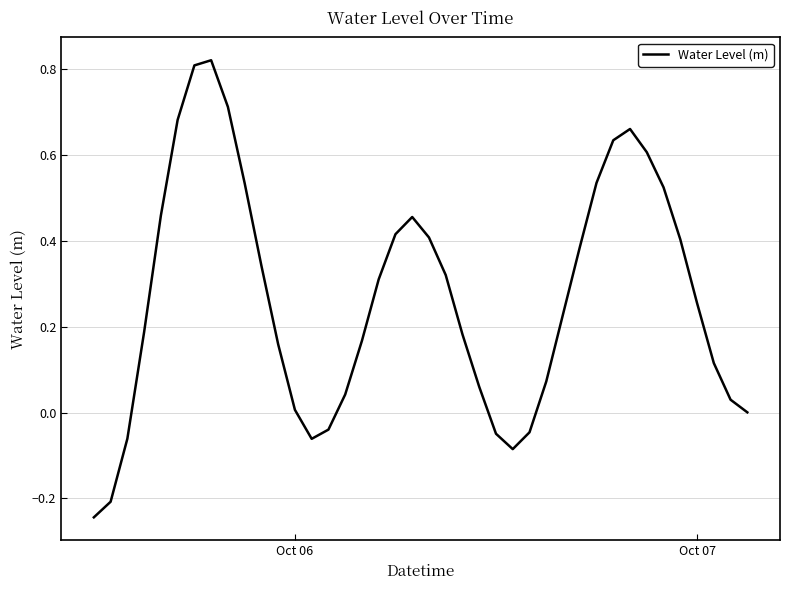

How many interior local valleys (lower than both neighbors) does the data have?

2